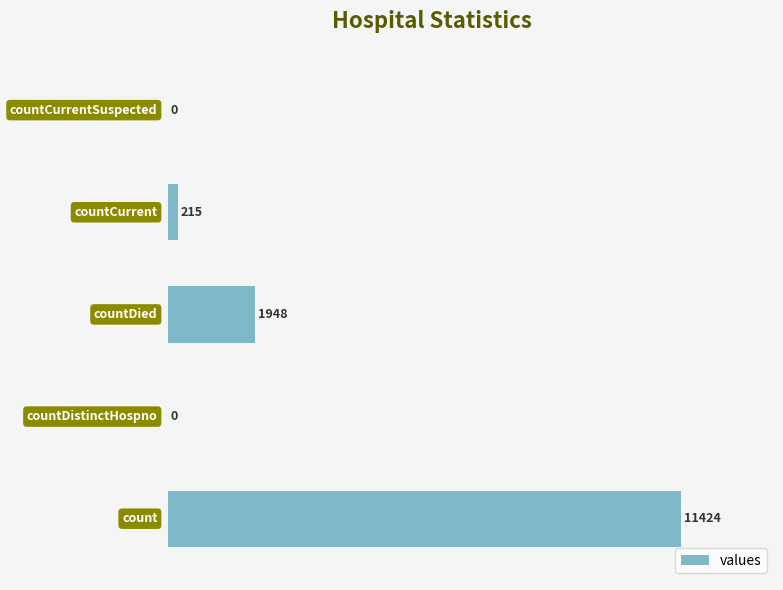

Does the chart contain stacked bars?

No